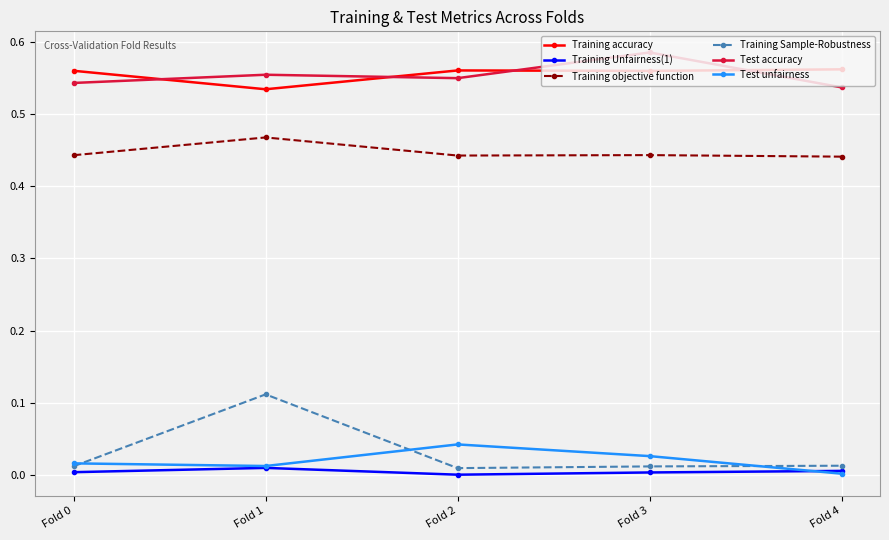

Rank the series at Fold 2 from highest to lowest value.

Training accuracy, Test accuracy, Training objective function, Test unfairness, Training Sample-Robustness, Training Unfairness(1)